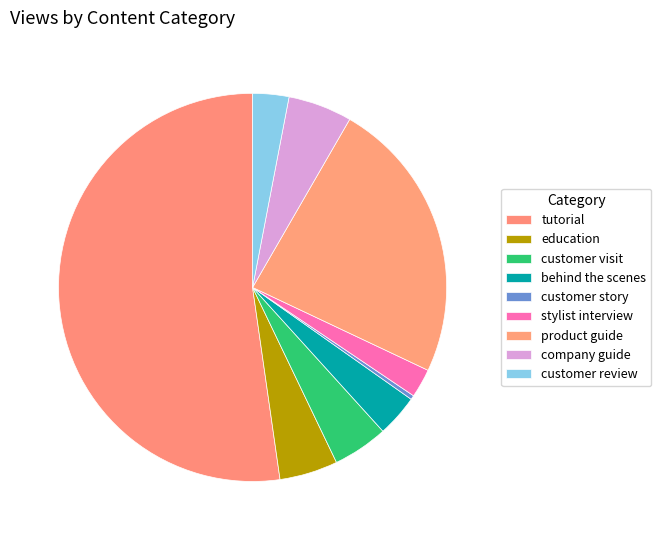

How many segments does this pie chart have?

9